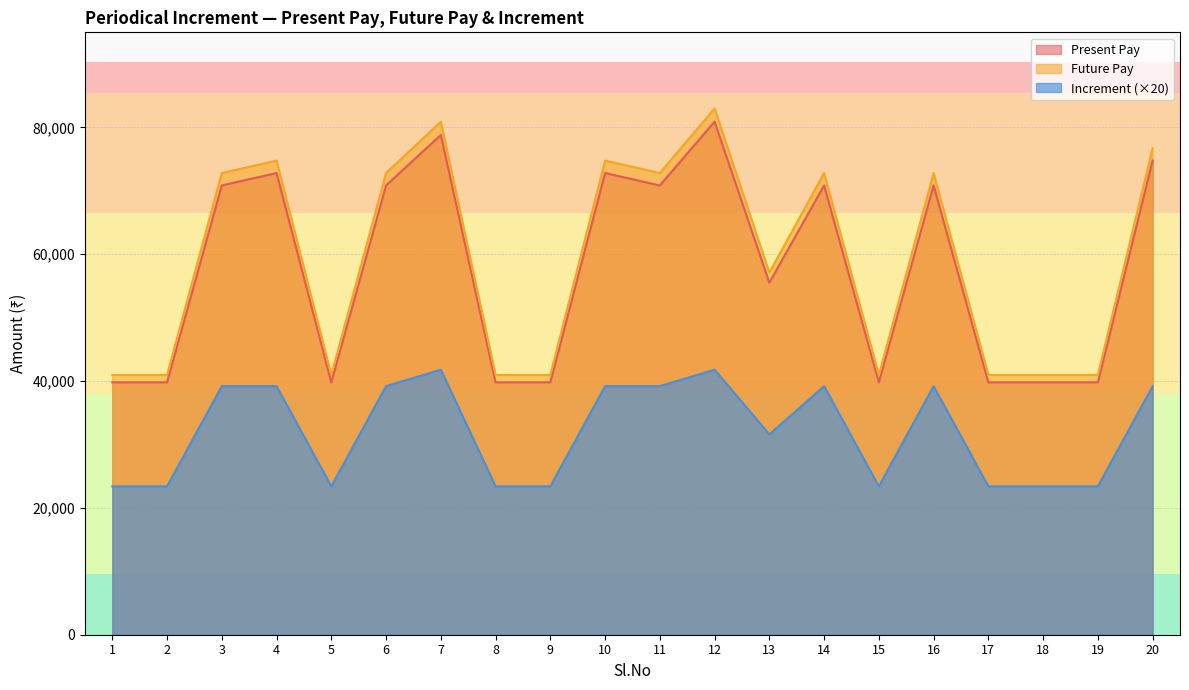

At which label does Future Pay reach its minimum?

1